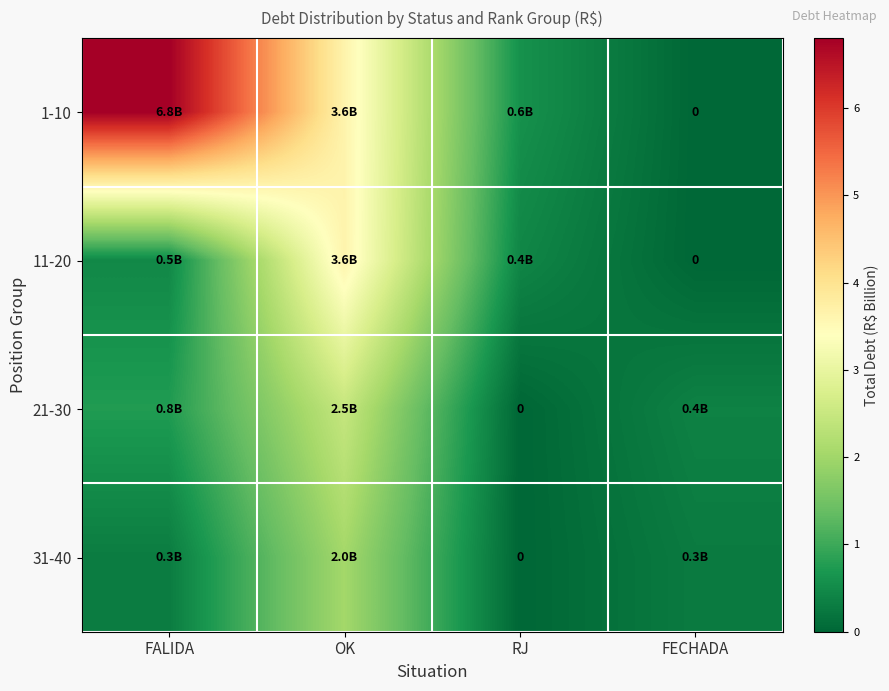

At how many categories does at least one series exceed 5?

1